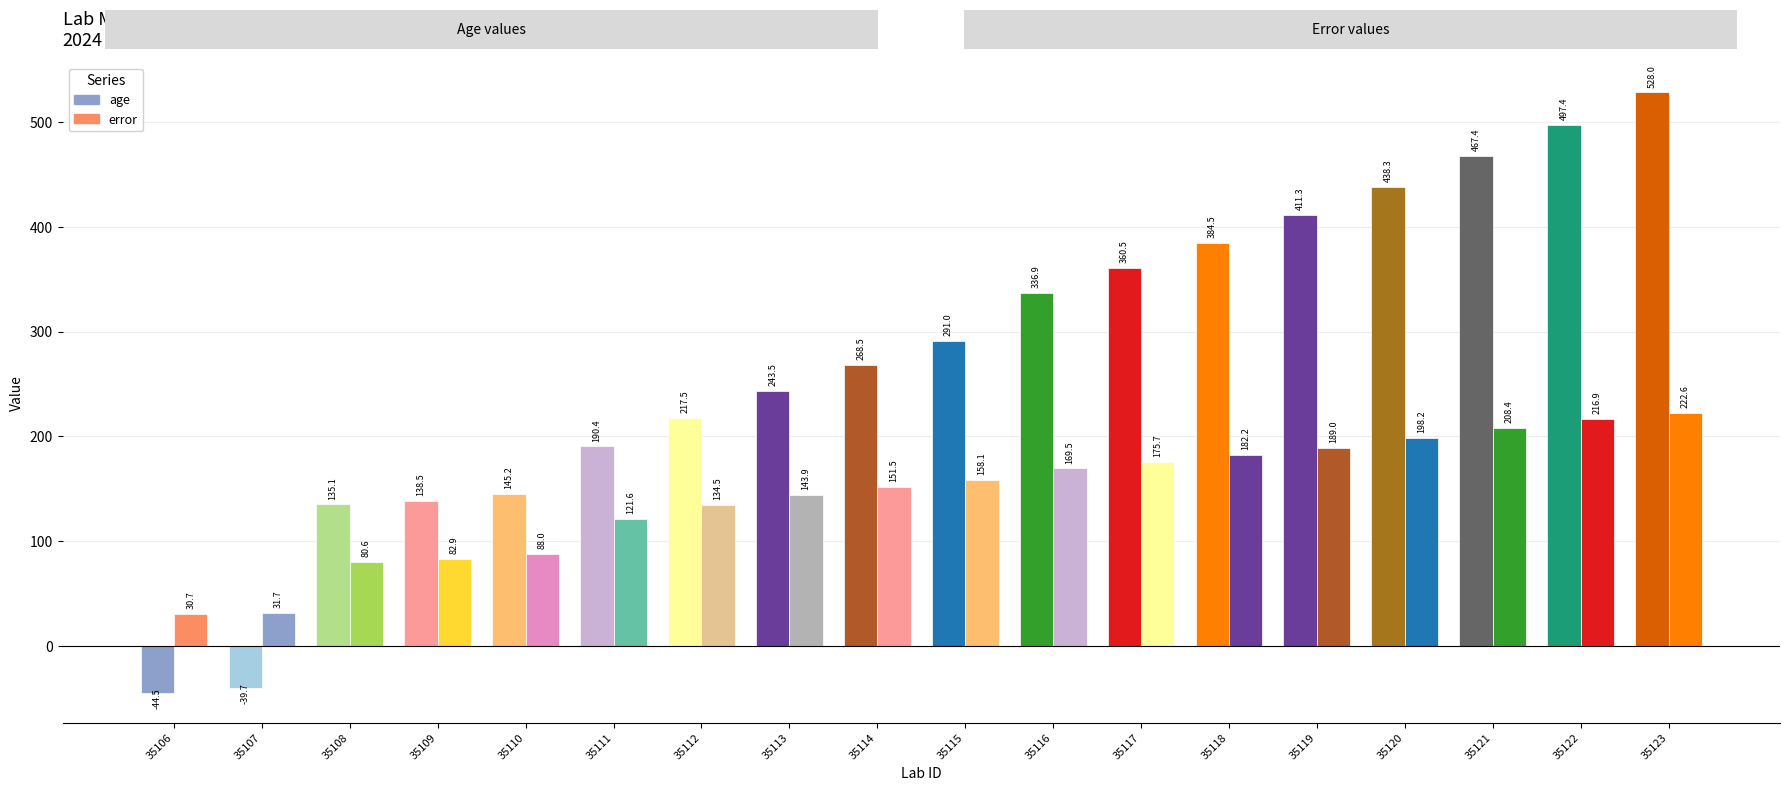

Between 35111 and 35116, which is larger?

35116